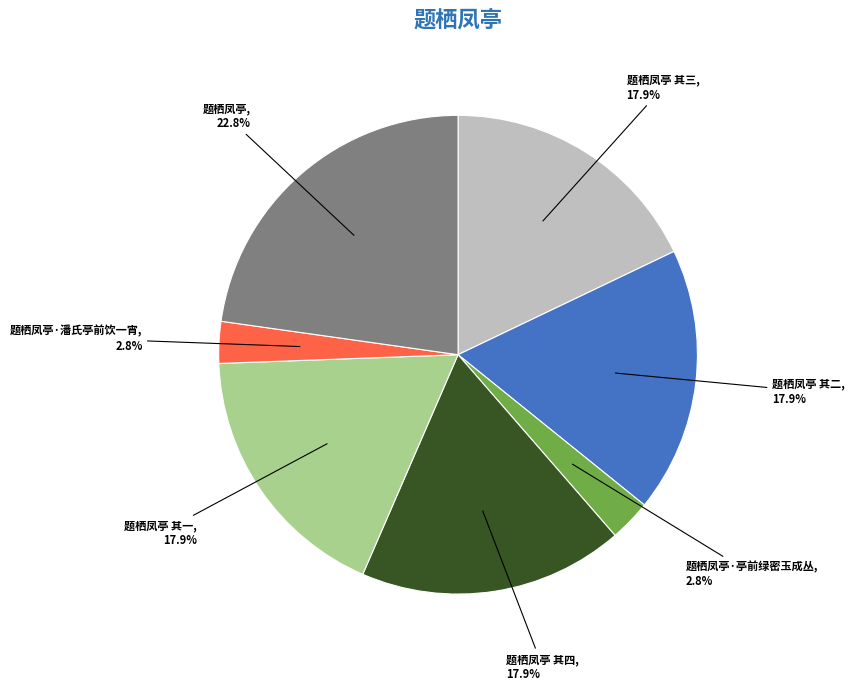

Is there a majority slice in this chart?

No